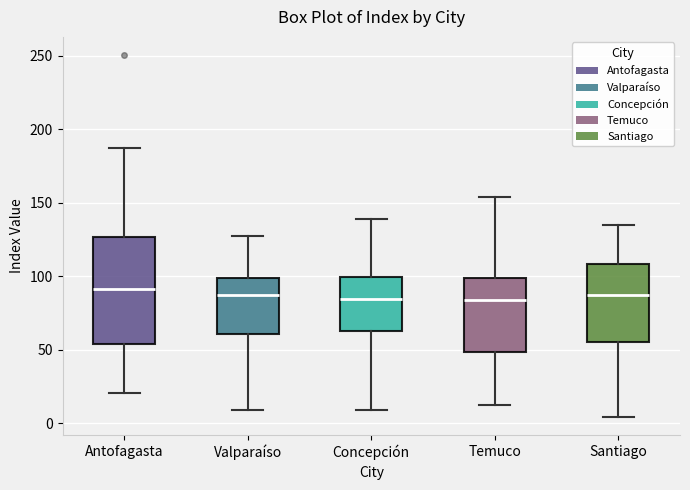

Reading left to right, read every box against the y-axis: the position of its median line, the range the box covers, and the ends of its whiskers. The values are not printed on the chart, so give them approximately, as read against the axis.

Antofagasta: median 90, box 55 to 125, whiskers 20 to 185
Valparaíso: median 85, box 60 to 100, whiskers 10 to 130
Concepción: median 85, box 65 to 100, whiskers 10 to 140
Temuco: median 85, box 50 to 100, whiskers 15 to 155
Santiago: median 85, box 55 to 110, whiskers 5 to 135